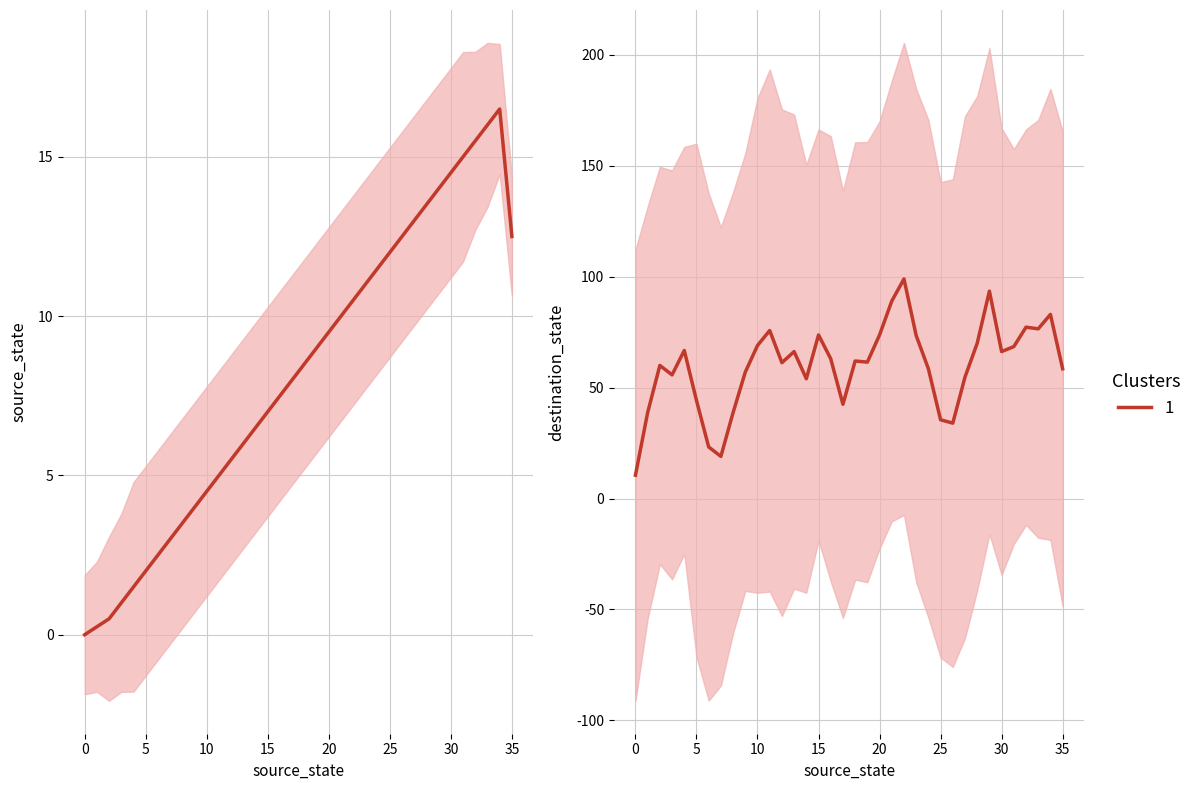

Reading left to right, extract all data points from this chart.

0=0.0	1=0.2	2=0.5	3=1.0	4=1.5	5=2.0	6=2.5	7=3.0	8=3.5	9=4.0	10=4.5	11=5.0	12=5.5	13=6.0	14=6.5	15=7.0	16=7.5	17=8.0	18=8.5	19=9.0	20=9.5	21=10.0	22=10.5	23=11.0	24=11.5	25=12.0	26=12.5	27=13.0	28=13.5	29=14.0	30=14.5	31=15.0	32=15.5	33=16.0	34=16.5	35=12.5